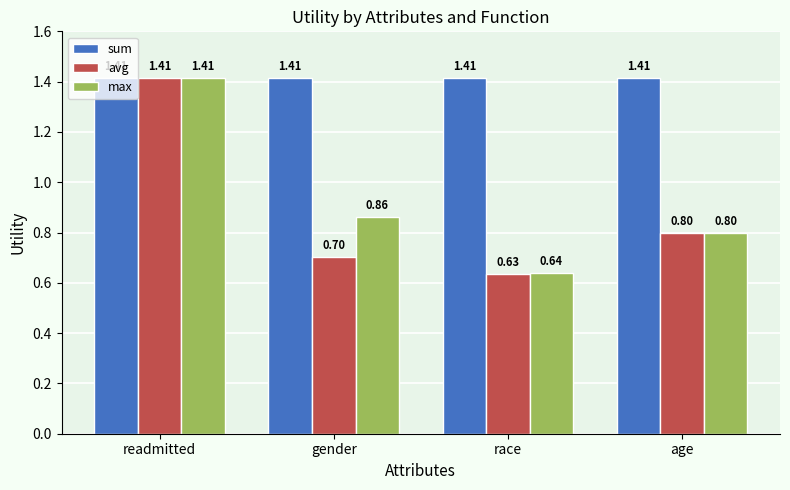

Rank the series at gender from lowest to highest value.

avg, max, sum